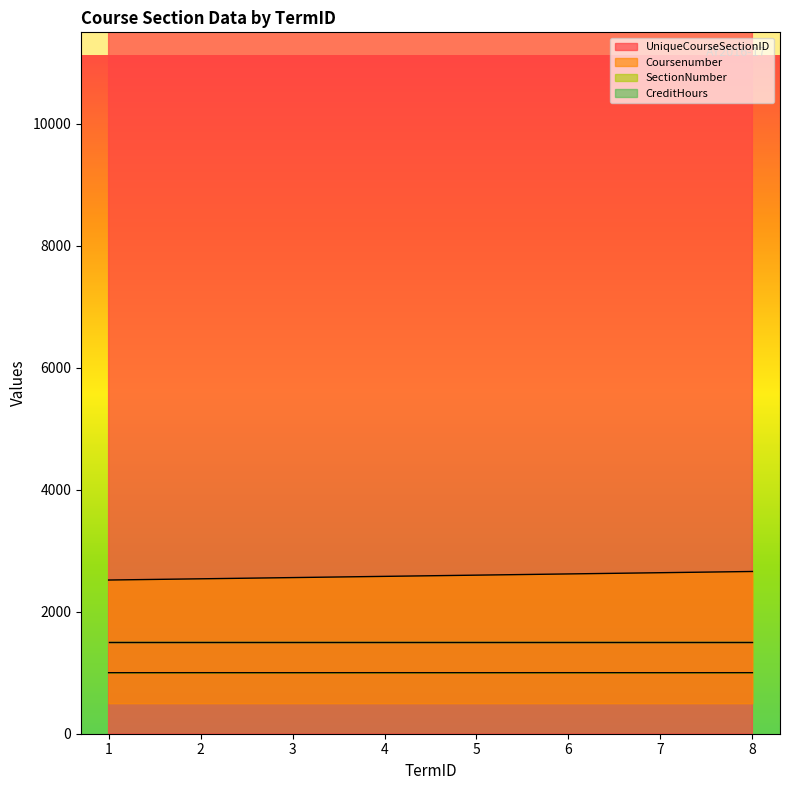

Is the value of UniqueCourseSectionID at 7 greater than the value of Coursenumber at 4?

Yes